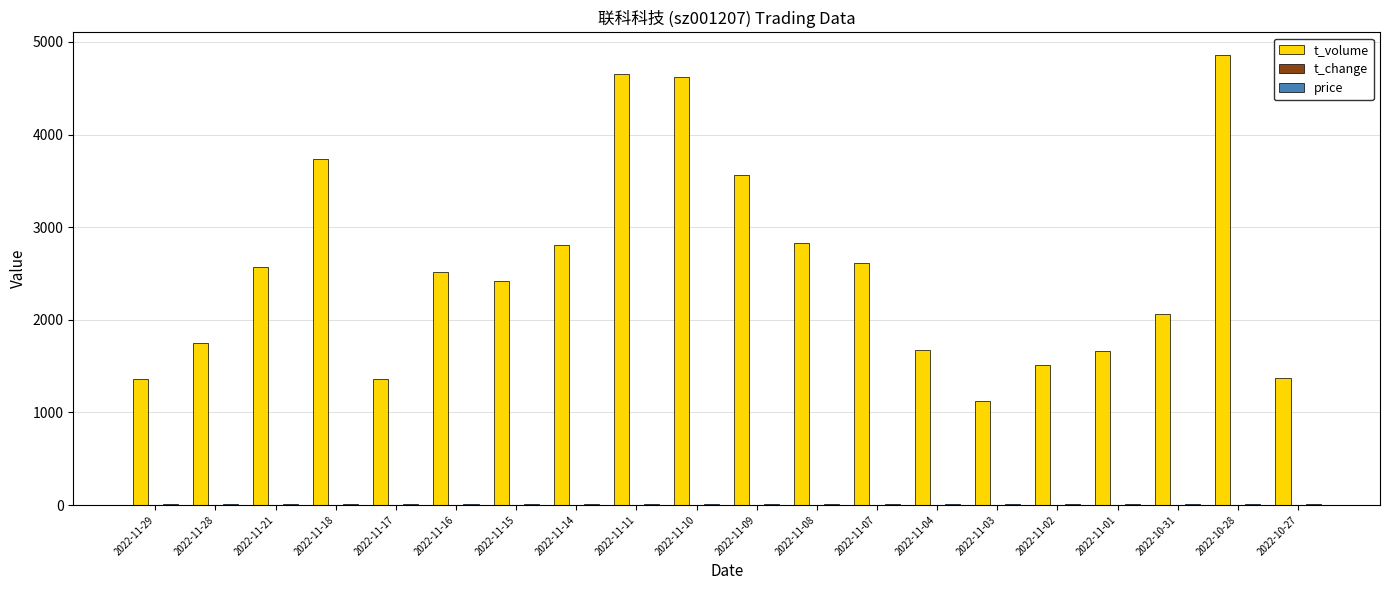

Which series has the largest total across all categories?

t_volume